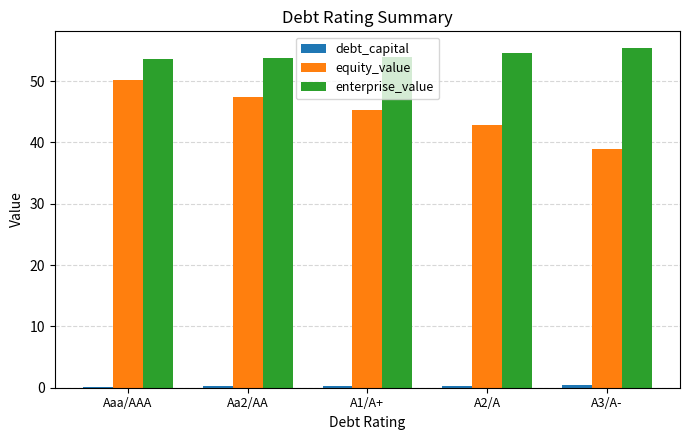

Are the bars horizontal?

No